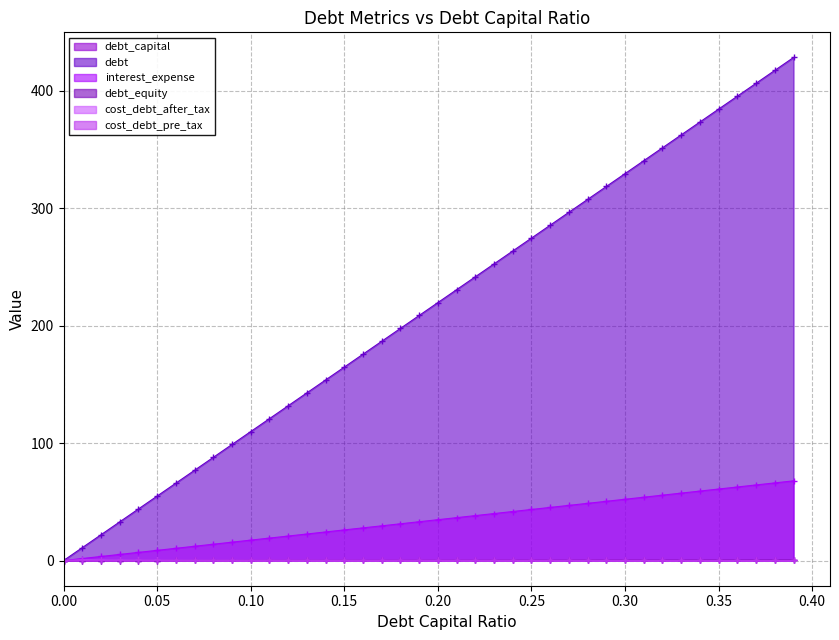

True or false: debt_equity and cost_debt_after_tax cross at least once.

True